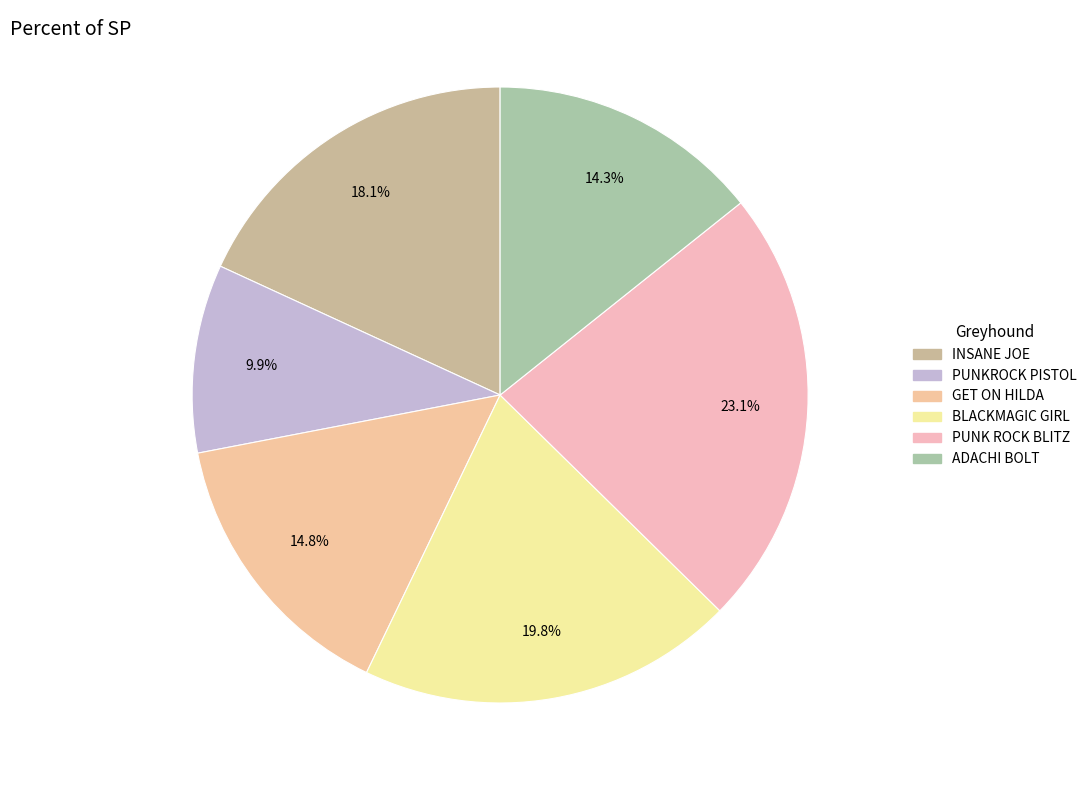

Does any single category account for the majority?

No